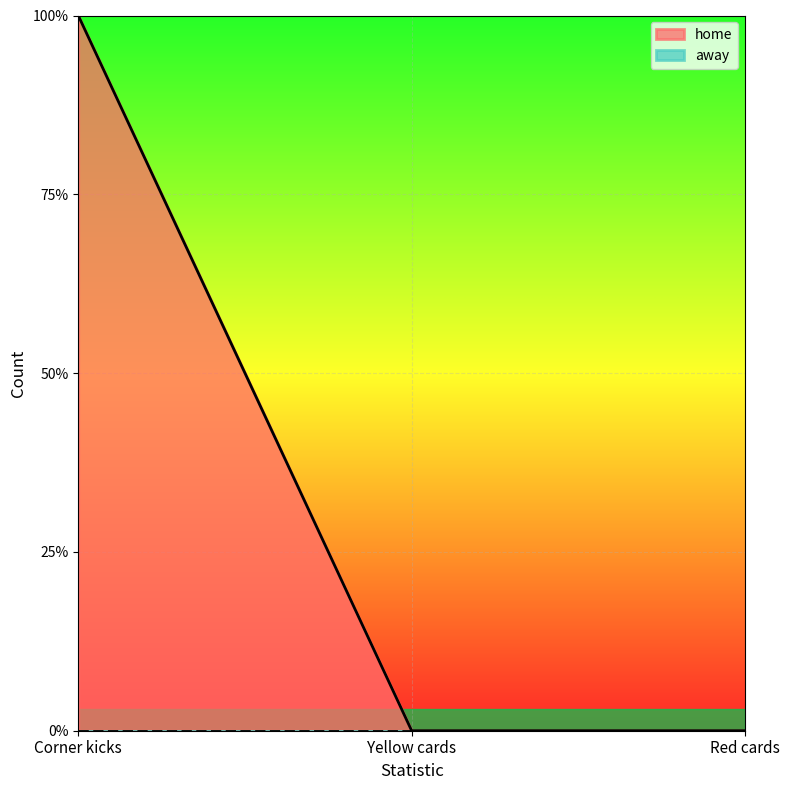

The value at Yellow cards is 0. True or false?

True